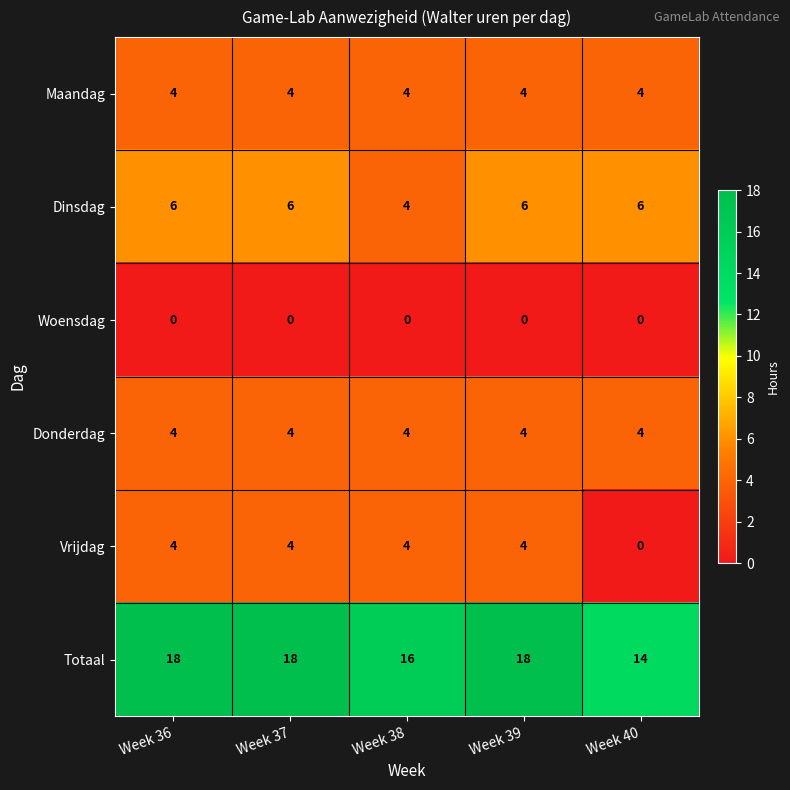

What is the difference between the highest and lowest values at Week 38?

16